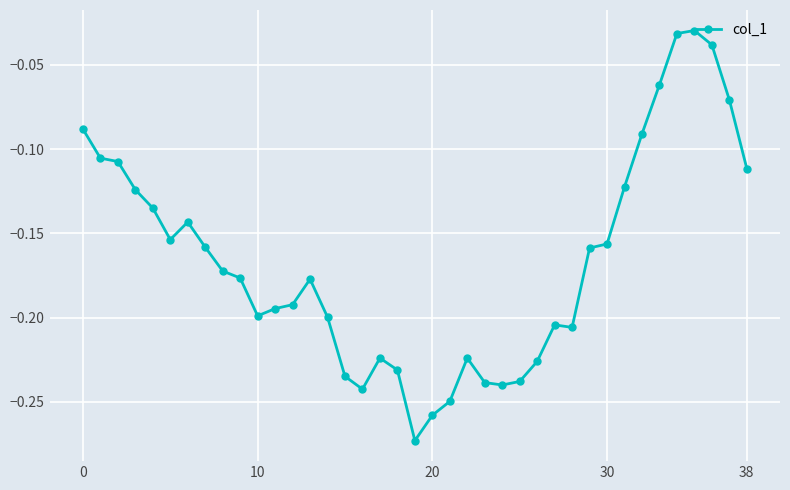

What is the difference between the maximum and minimum values?

0.2